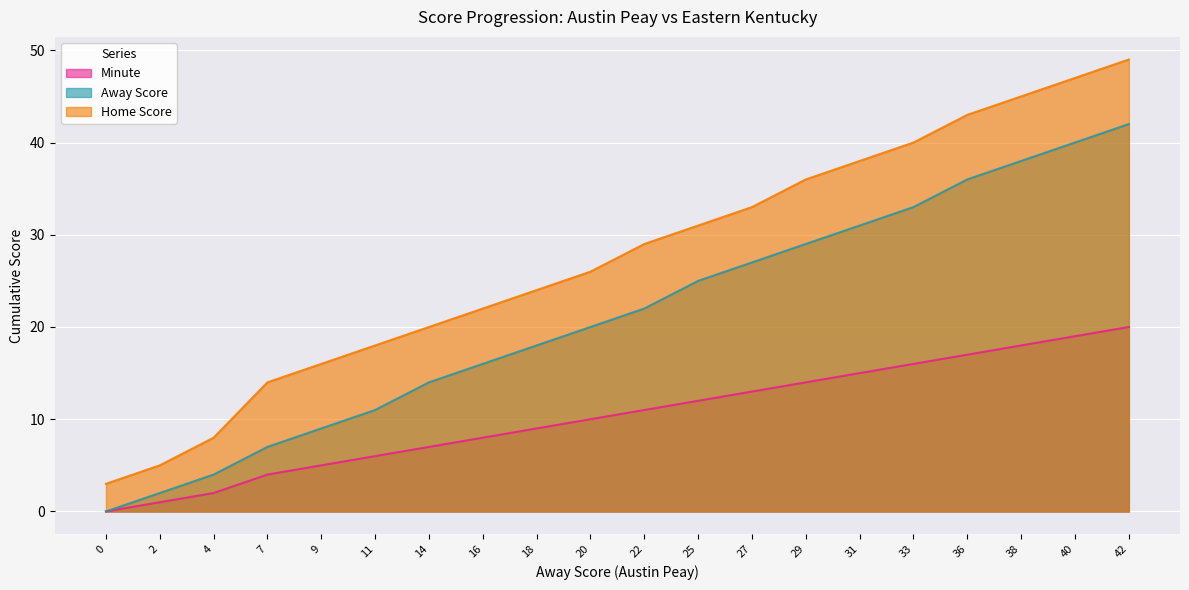

Reading left to right, transcribe all the data shown in this chart.

Away Score: 0	2	4	7	9	11	14	16	18	20	22	25	27	29	31	33	36	38	40	42
Home Score: 3	5	8	14	16	18	20	22	24	26	29	31	33	36	38	40	43	45	47	49
Minute: 0	1	2	4	5	6	7	8	9	10	11	12	13	14	15	16	17	18	19	20